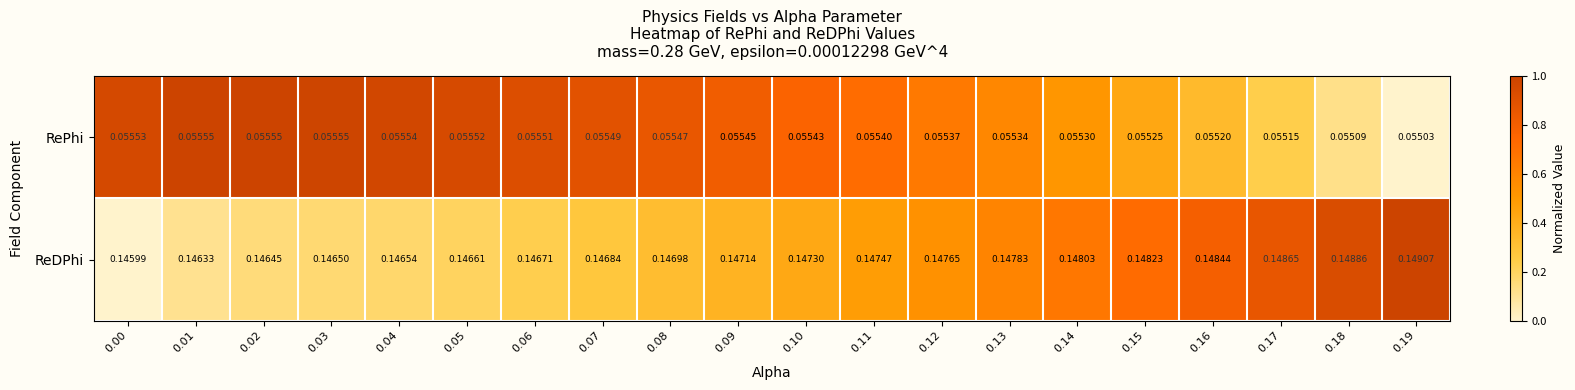

Which series changed the most between 0.04 and 0.05?

ReDPhi